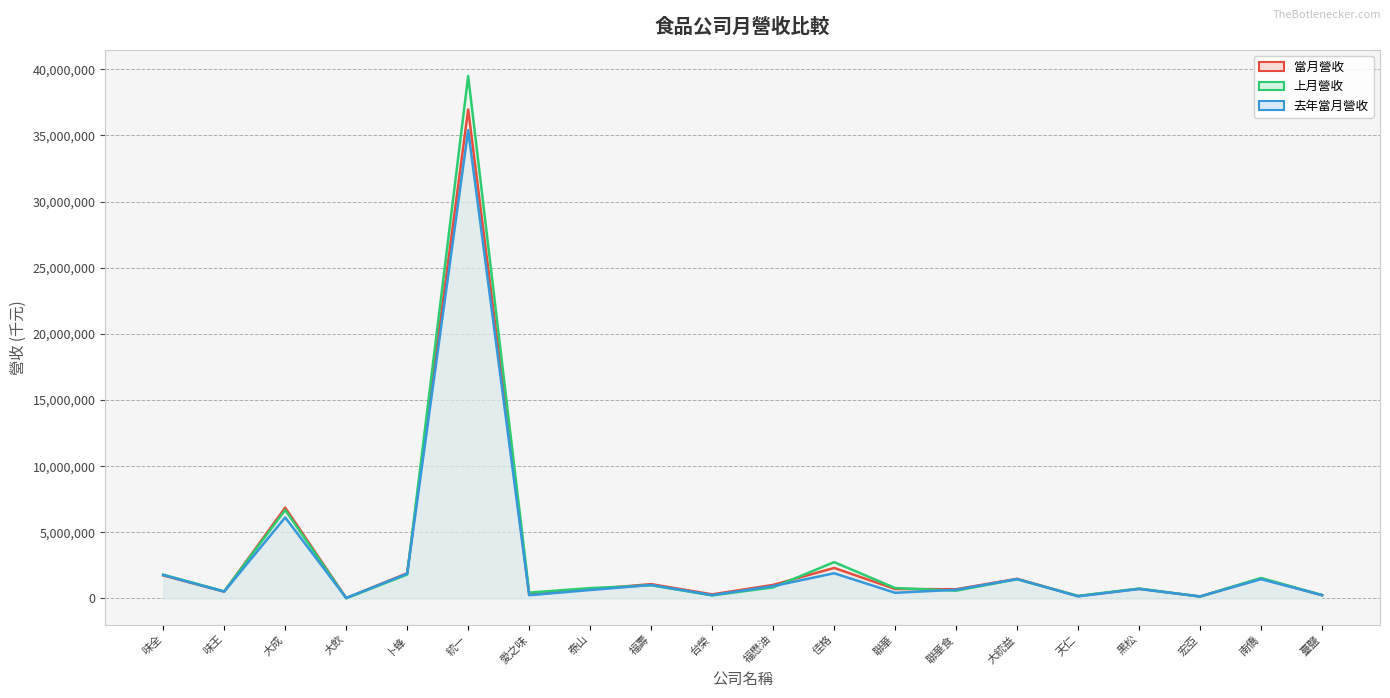

What is the smallest value displayed?

13552